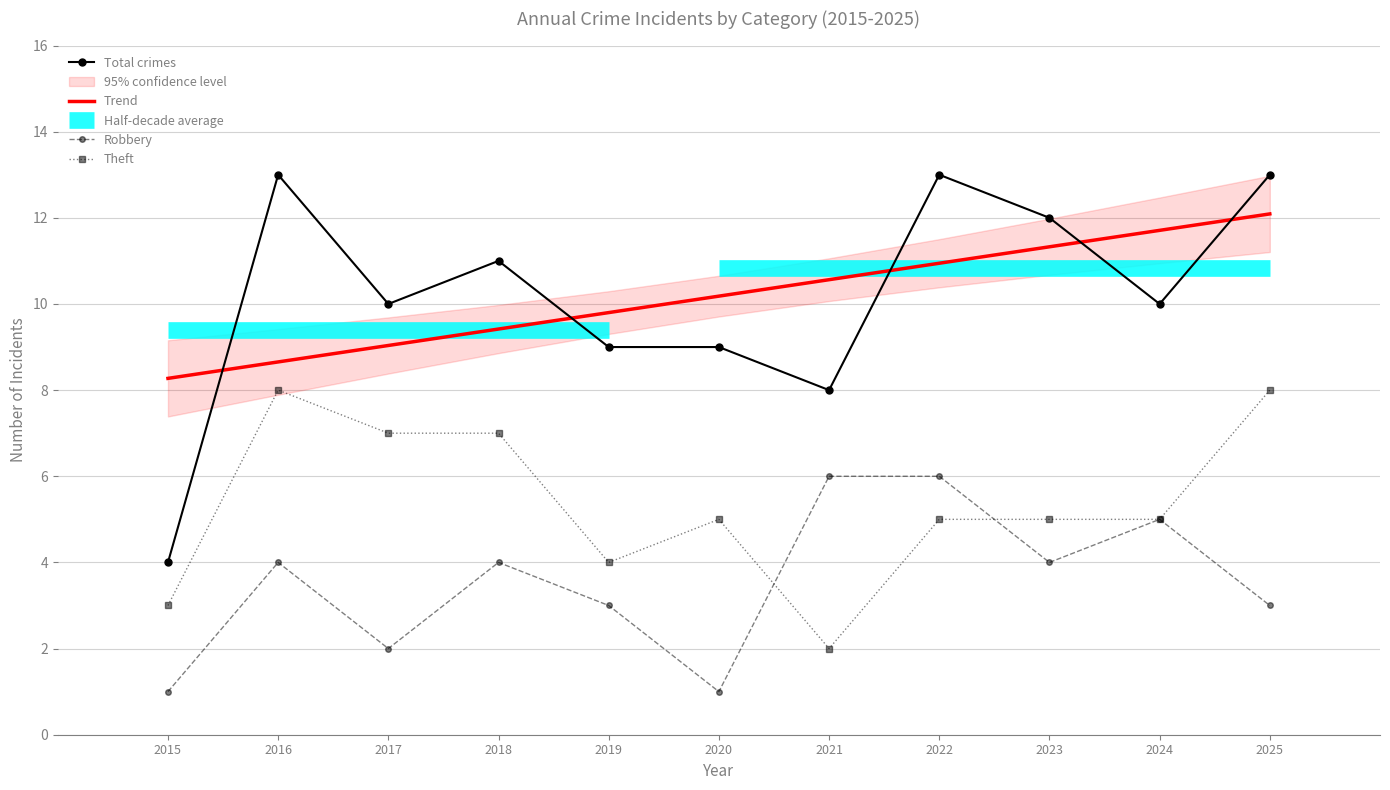

Is it true that Trend equals 4.9 at 2020?

False